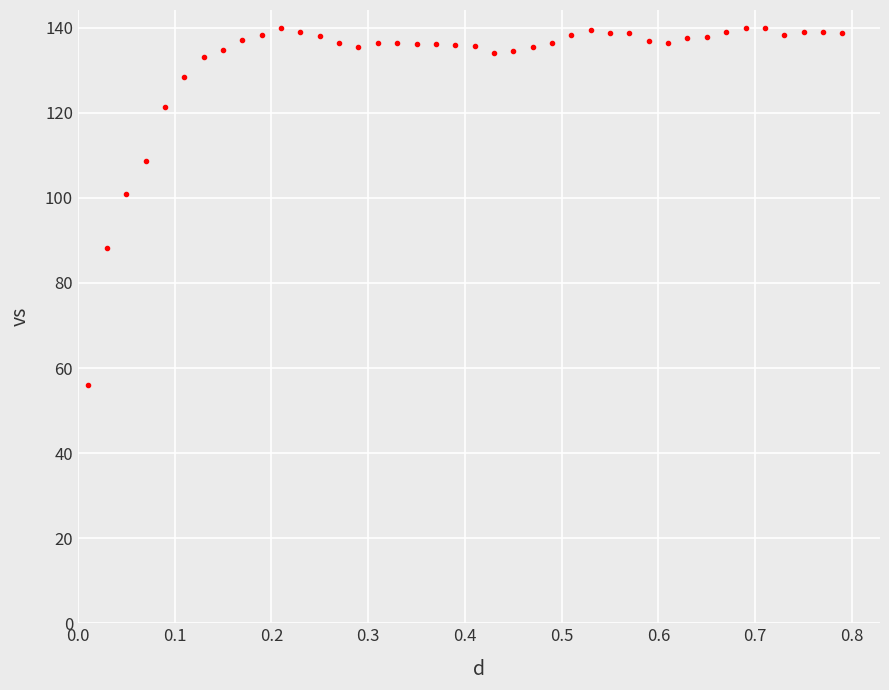

What is the difference between the maximum and minimum values?

83.9